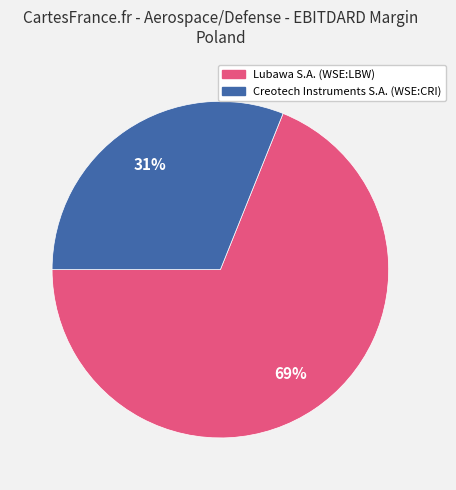

To the nearest percent, what portion does Creotech Instruments S.A. (WSE:CRI) represent?

31%